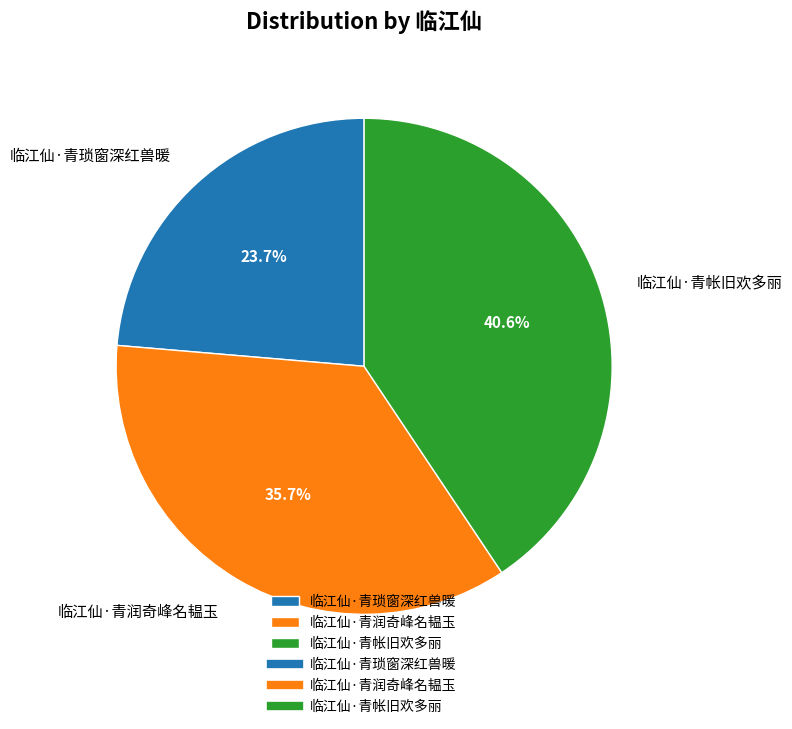

What is the ratio of the value at 临江仙·青润奇峰名韫玉 to the value at 临江仙·青帐旧欢多丽?

0.9